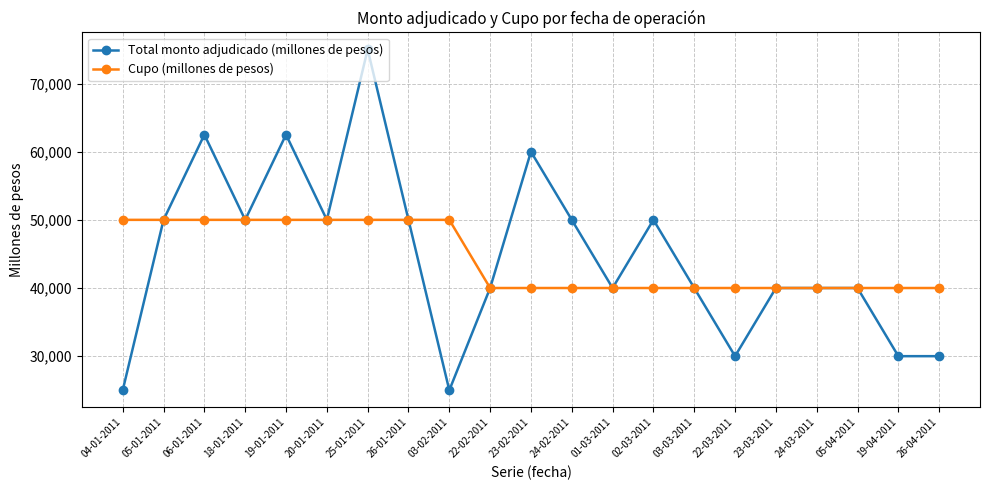

List the series in order of their peak value, highest first.

Total monto adjudicado (millones de pesos), Cupo (millones de pesos)